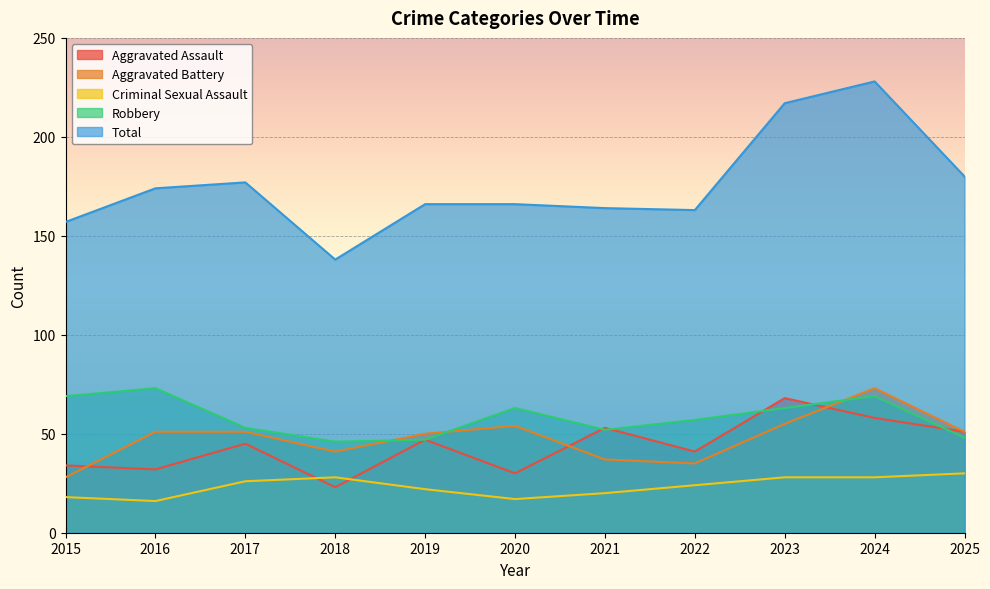

What are all the series names shown in the legend?

Aggravated Assault, Aggravated Battery, Criminal Sexual Assault, Robbery, Total